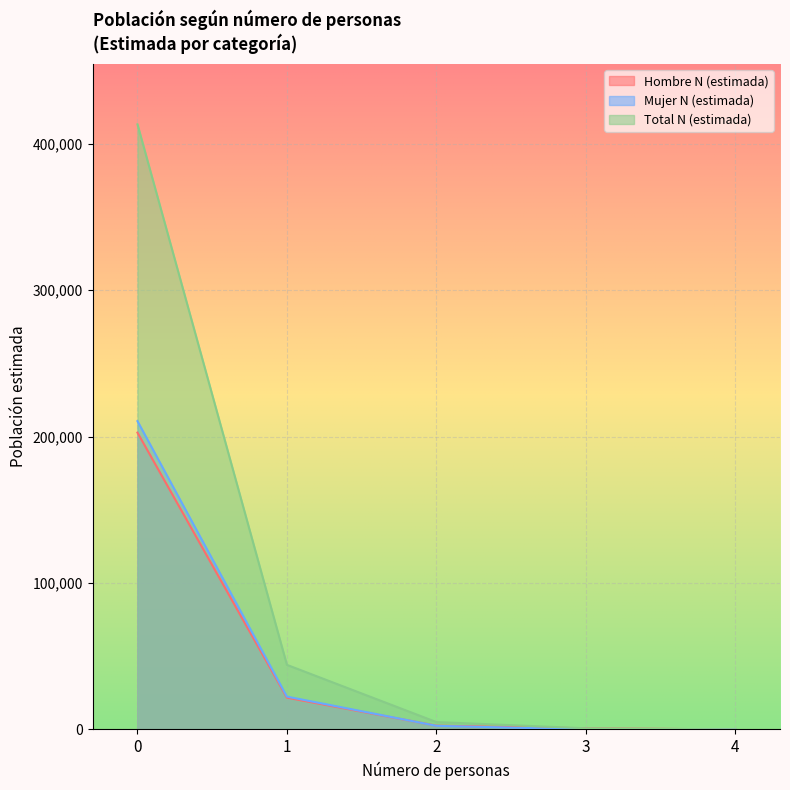

Is the value of Mujer N (estimada) at 2 greater than the value of Hombre N (estimada) at 3?

Yes